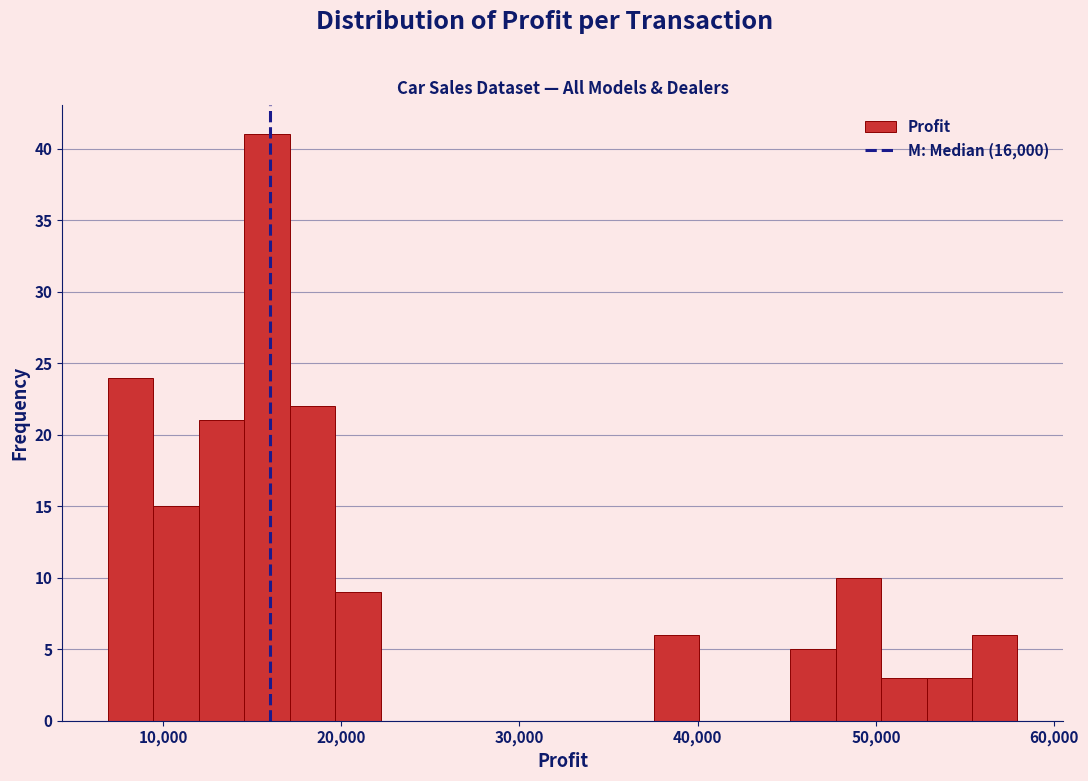

Read against the x-axis, roughly where is the centre of the tallest bar?

16000